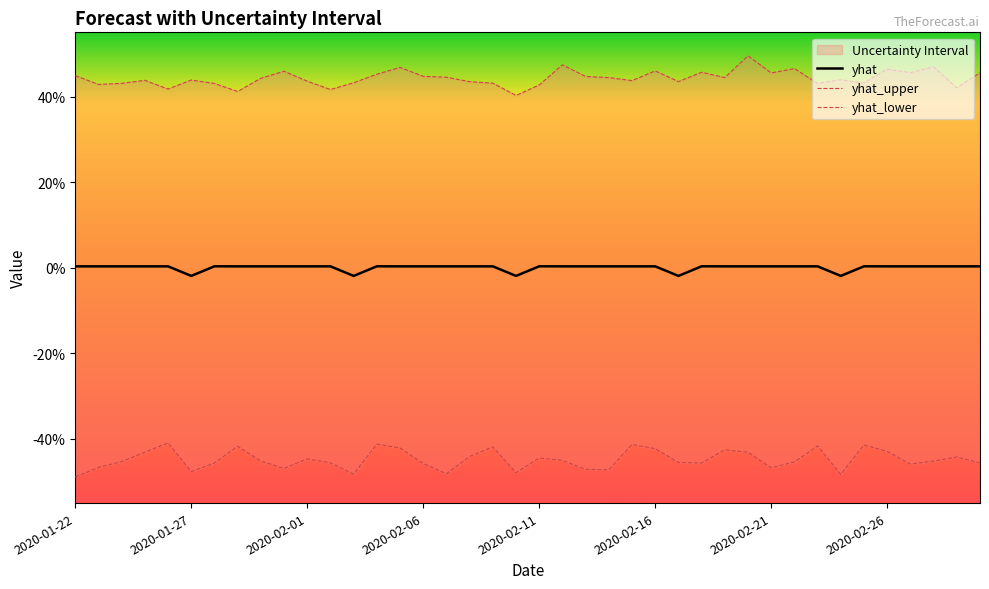

True or false: yhat_lower and yhat cross at least once.

False